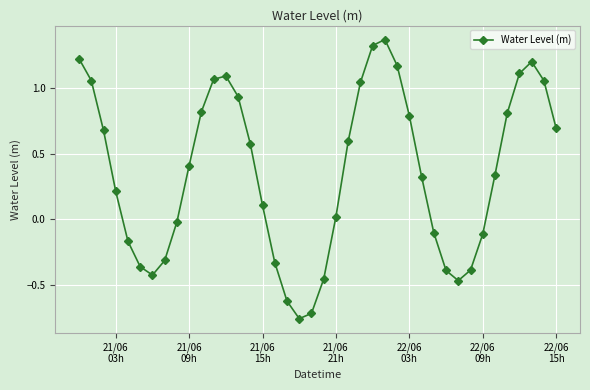

What is the value of the 36th point from the left?

0.8